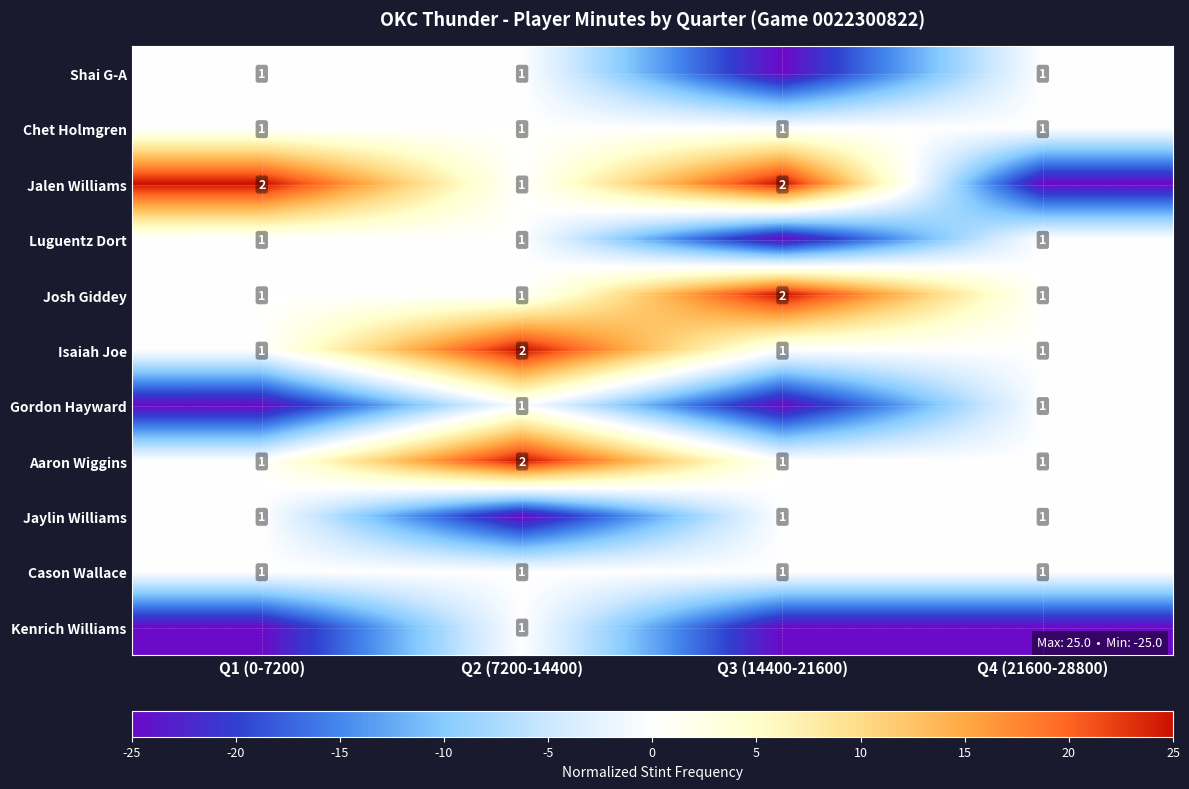

Which category has the highest value in the Aaron Wiggins series?

Q2 (7200-14400)